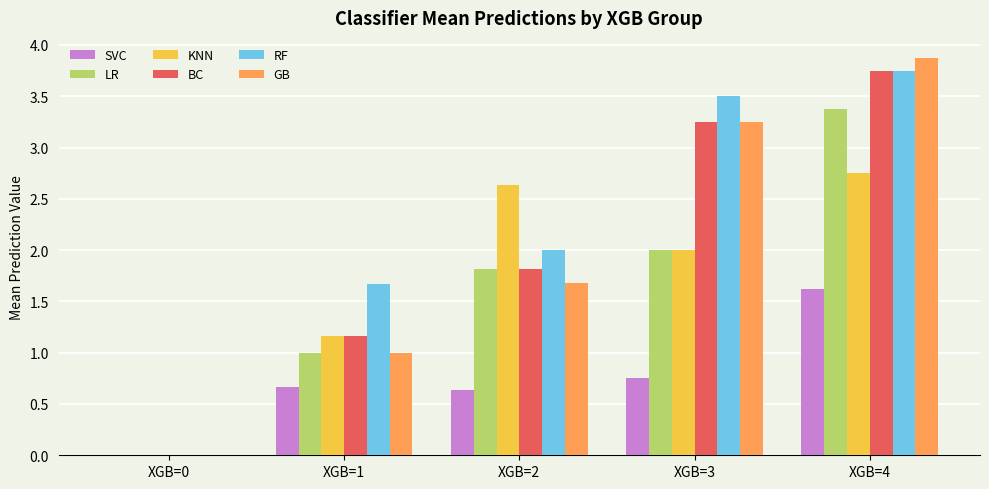

What is the difference between the KNN values at XGB=2 and XGB=4?

0.1